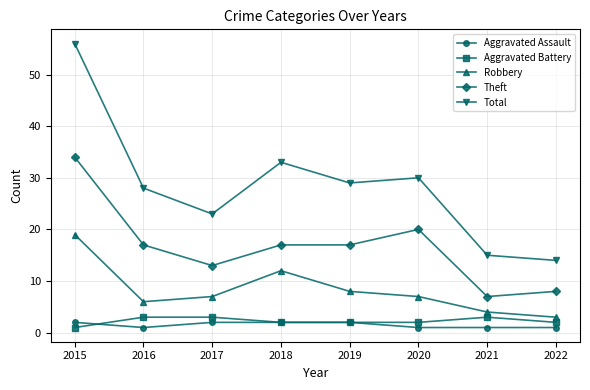

Where is the first local maximum for Total?

2018